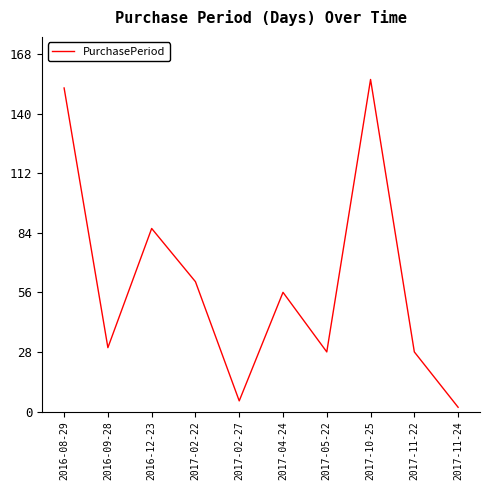

Where is the first local minimum?

2016-09-28